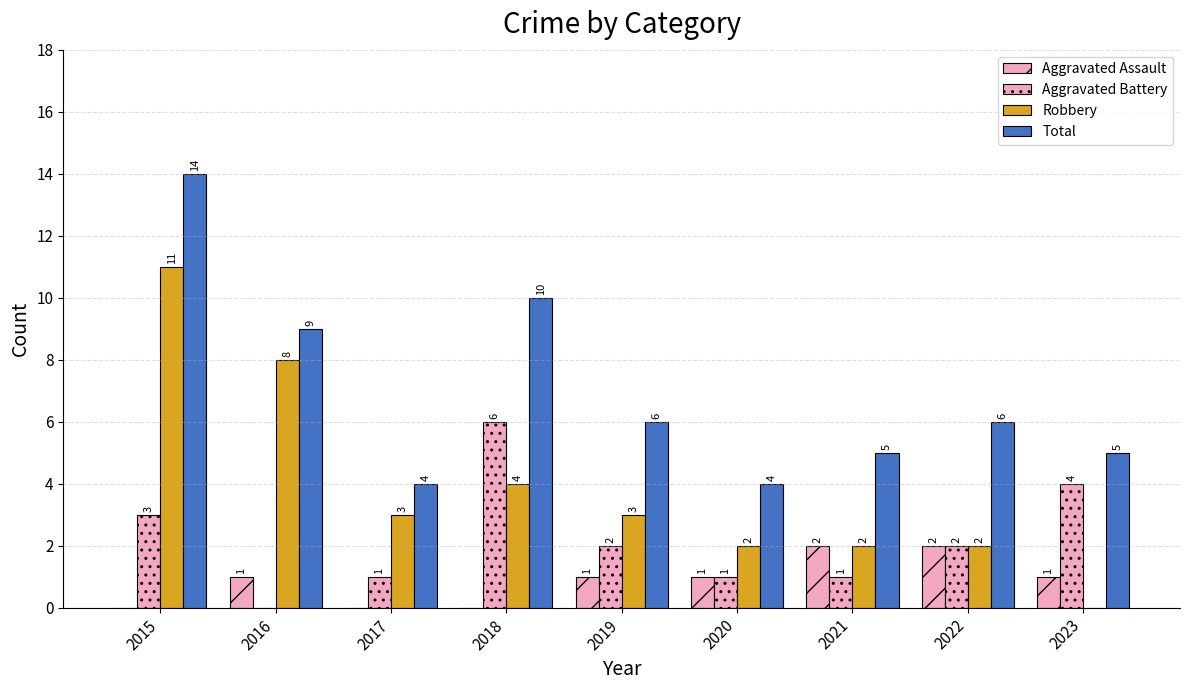

Reading left to right, transcribe all the data shown in this chart.

Aggravated Assault: 0	1	0	0	1	1	2	2	1
Aggravated Battery: 3	0	1	6	2	1	1	2	4
Robbery: 11	8	3	4	3	2	2	2	0
Total: 14	9	4	10	6	4	5	6	5